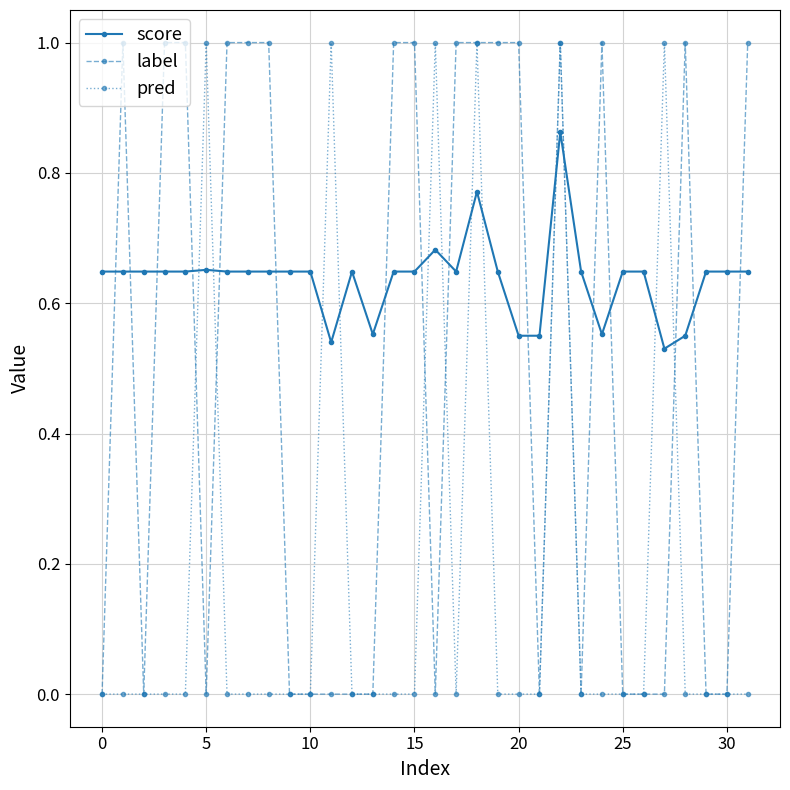

Which series has the largest total across all categories?

score